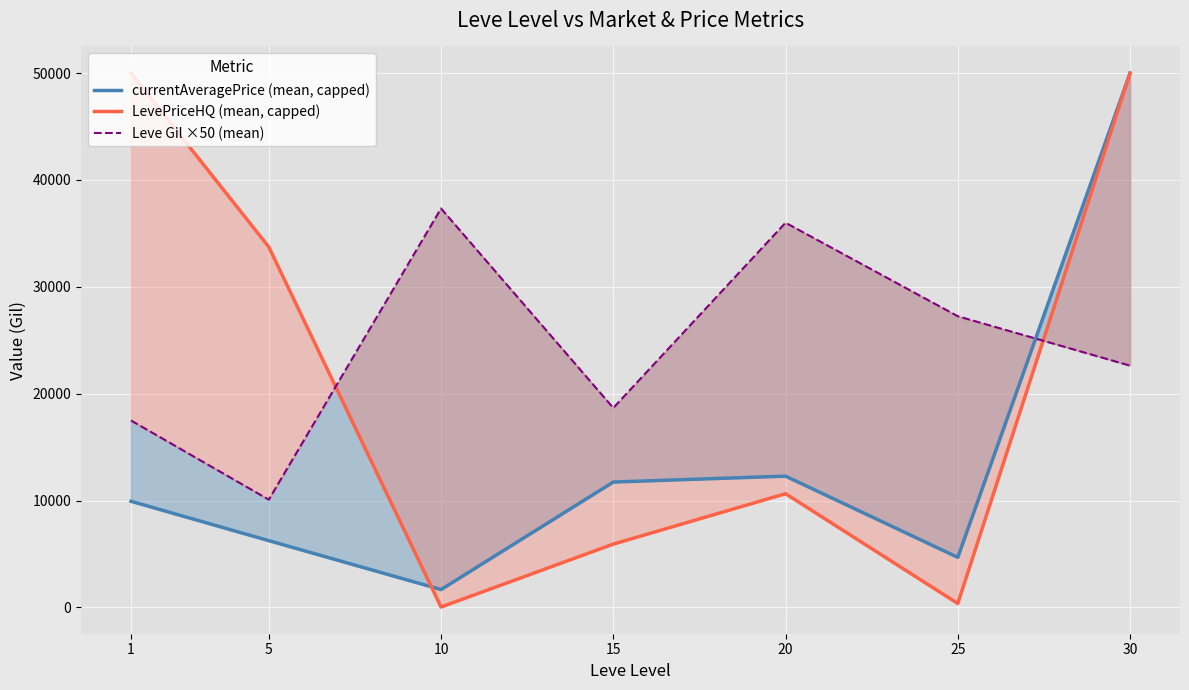

What is the maximum value shown in the chart?

50000.0